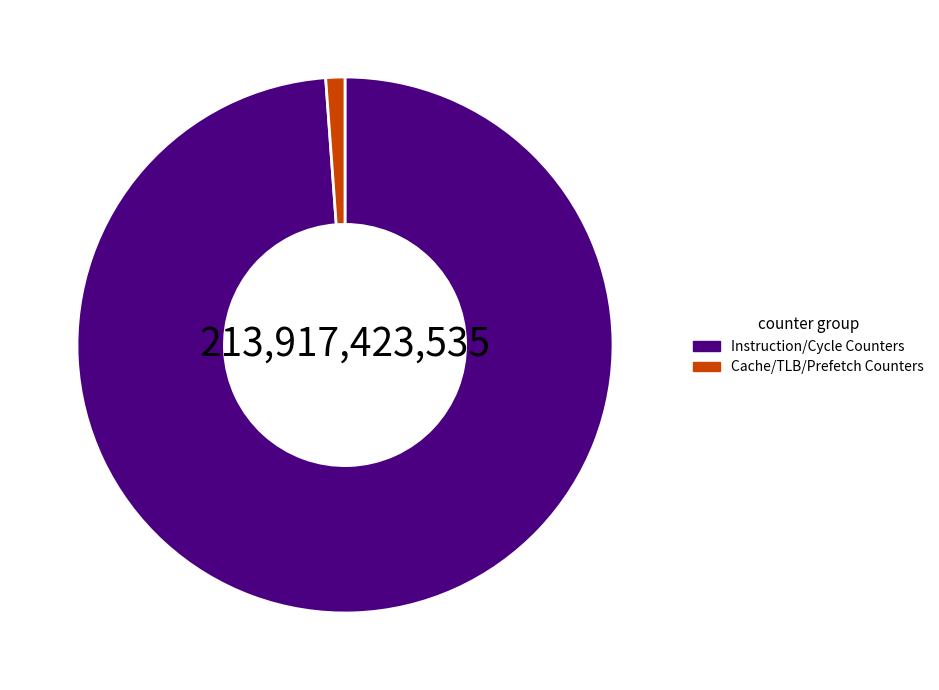

Is Cache/TLB/Prefetch Counters the majority of the pie?

No